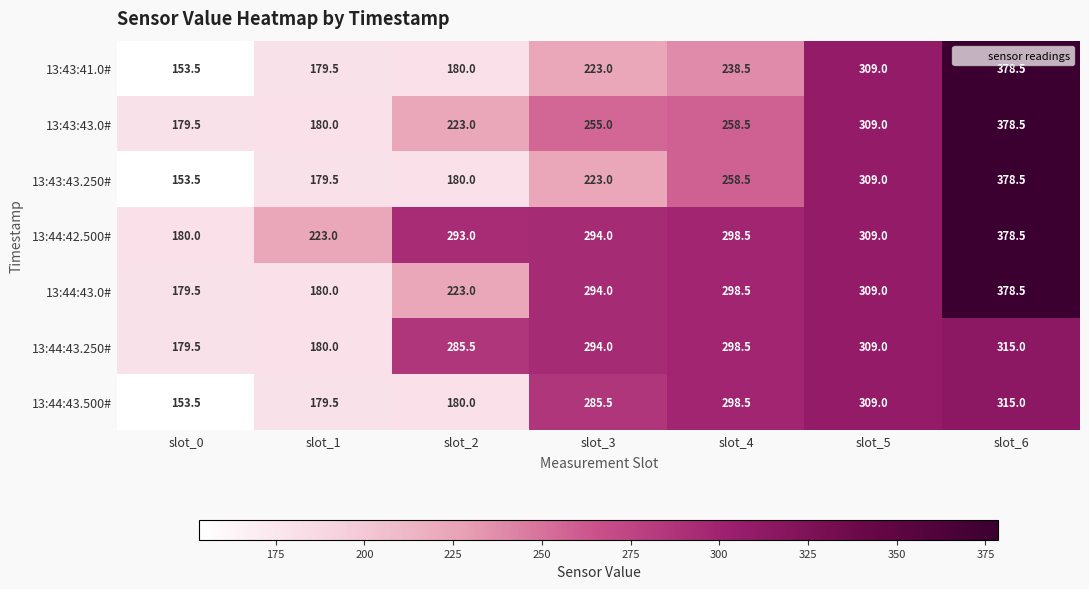

At which category is the sum across all series the highest?

slot_6